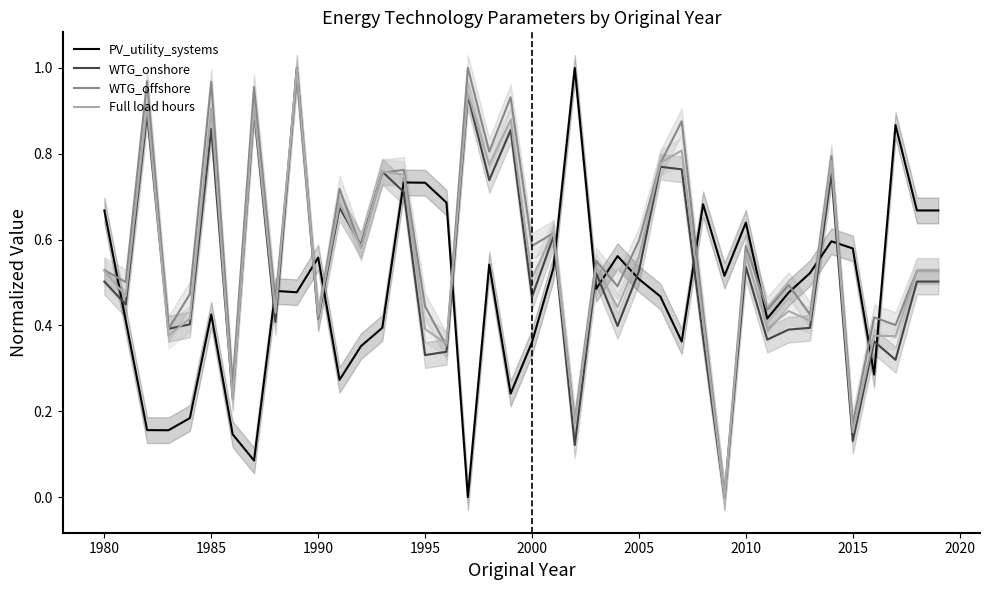

Which series ends up on top after the final intersection of PV_utility_systems and WTG_onshore?

PV_utility_systems